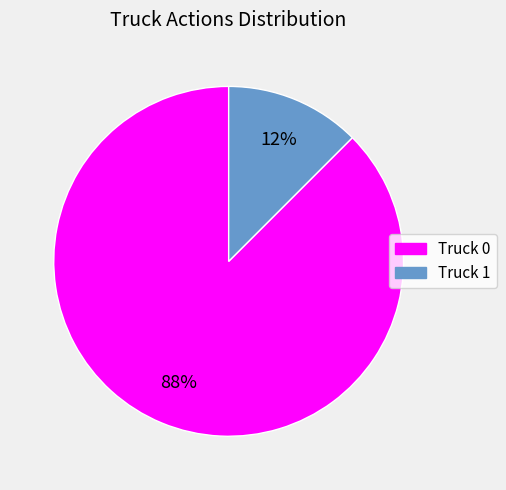

What is the largest slice in the pie chart?

Truck 0